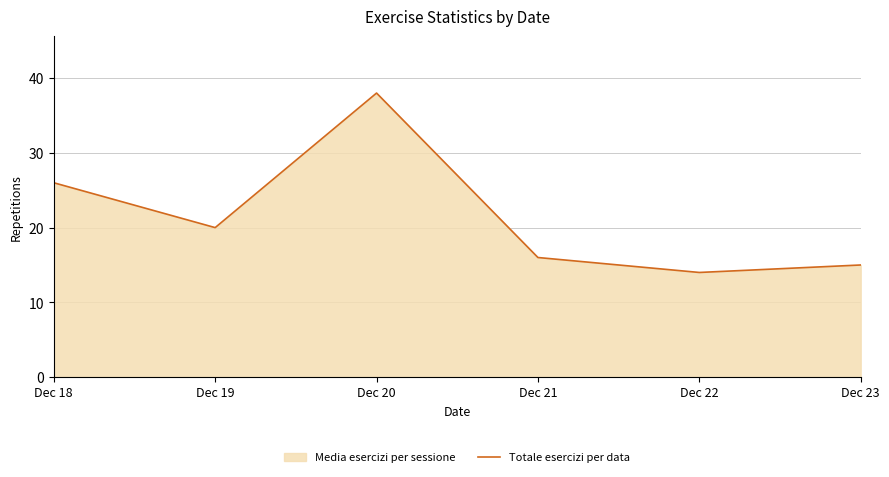

What is the value of the 6th point from the left?

15